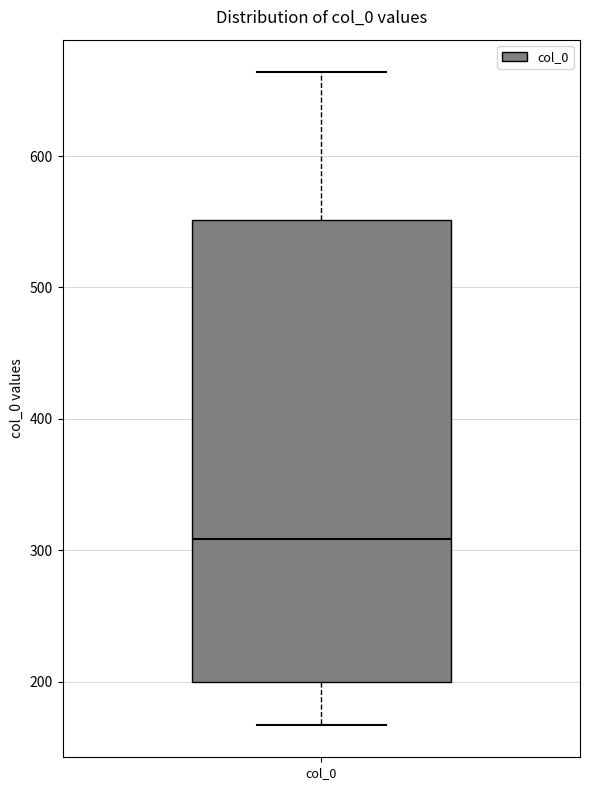

Transcribe this box plot: give where the median line is, the range the box spans, and where the two whiskers end, as read against the y-axis. The values are not printed on the chart, so give them approximately, as read against the axis.

median 310, box 200 to 550, whiskers 170 to 660